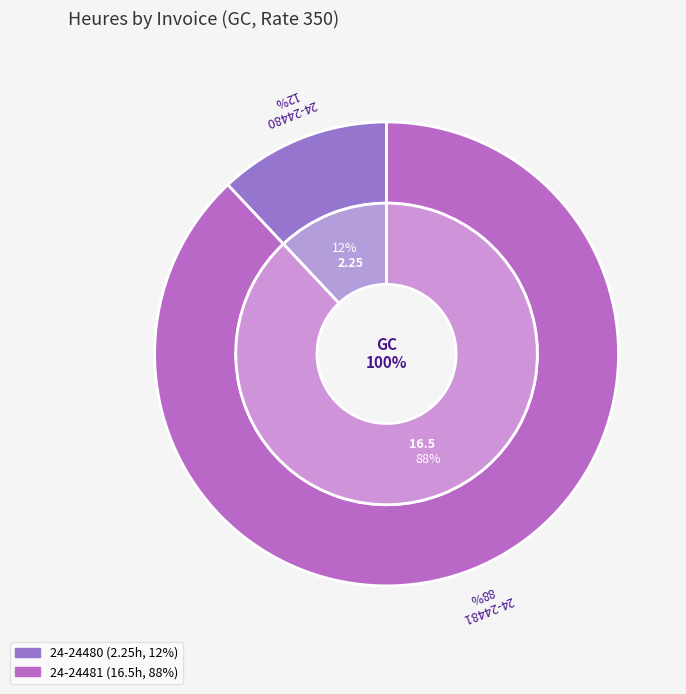

Does 24-24480 account for over 50% of the chart?

No